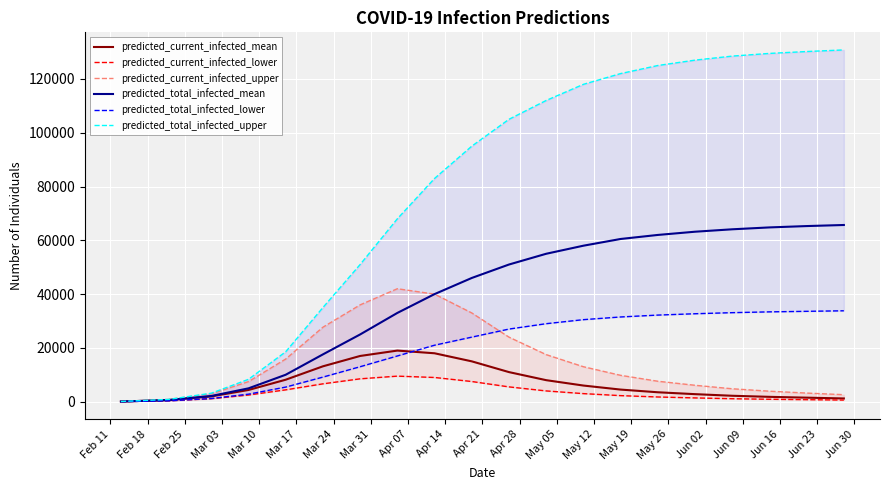

Is this an area chart (filled region under the line)?

No